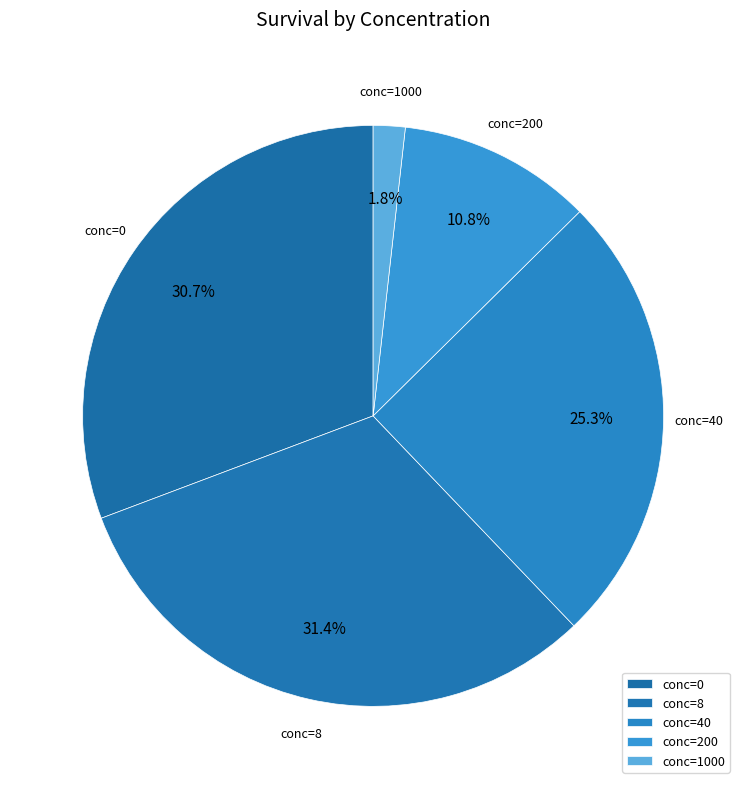

Which category has the biggest portion of the pie?

conc=8